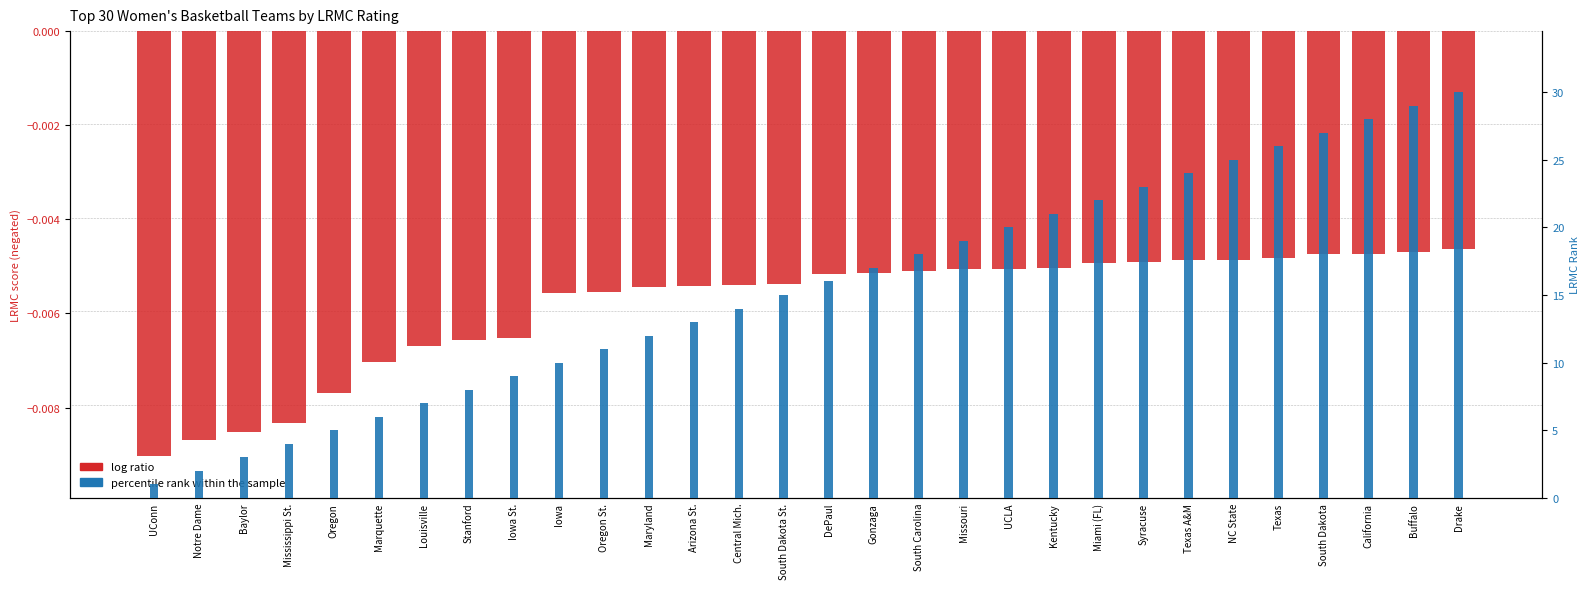

How many bars are there in total?

60